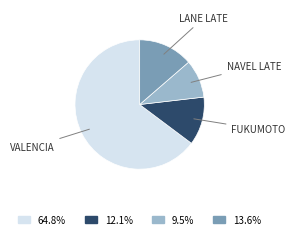

What is the ratio of the value at 64.8% to the value at 13.6%?

4.7